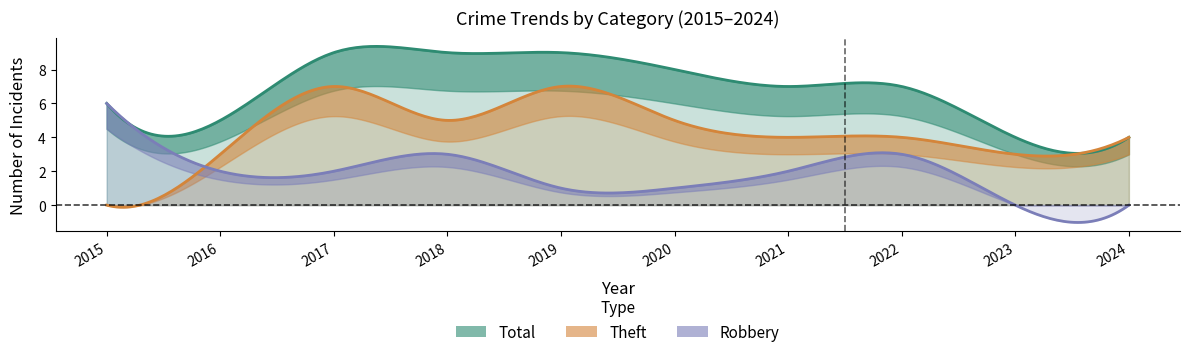

What is the value of the Robbery point at the 2nd from the left?

2